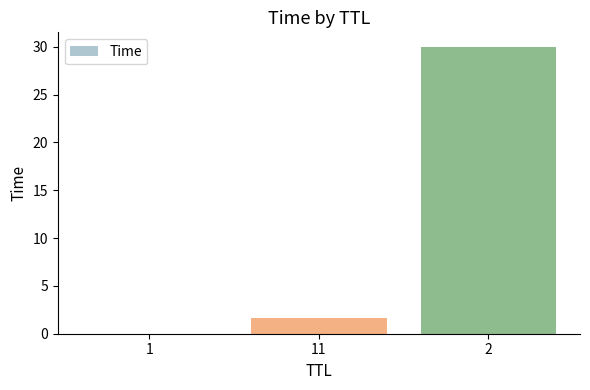

Count the number of categories in the chart.

3